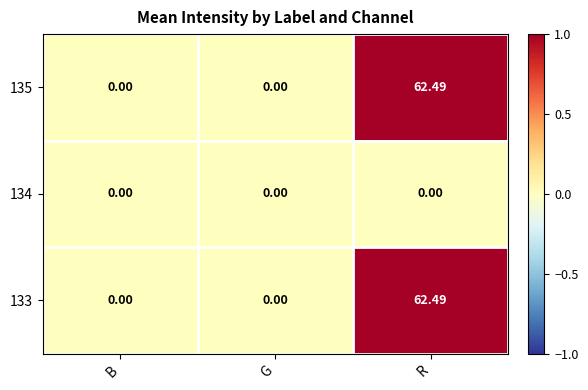

At which category is the sum across all series the highest?

R